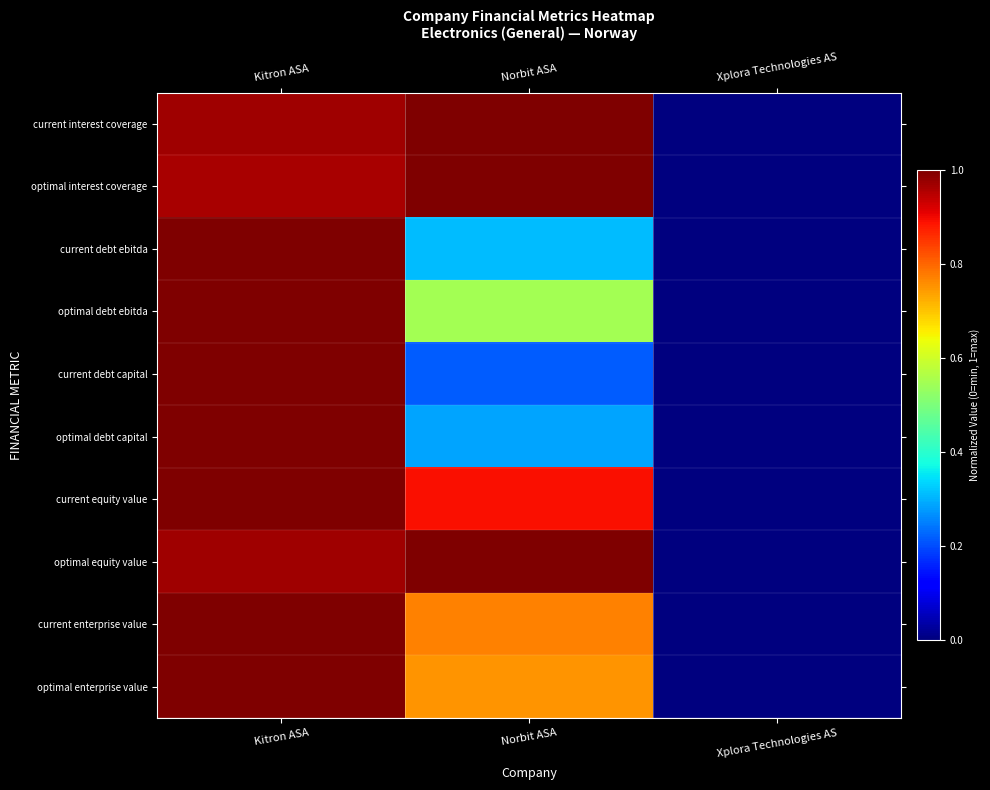

At which category is the sum across all series the highest?

Kitron ASA